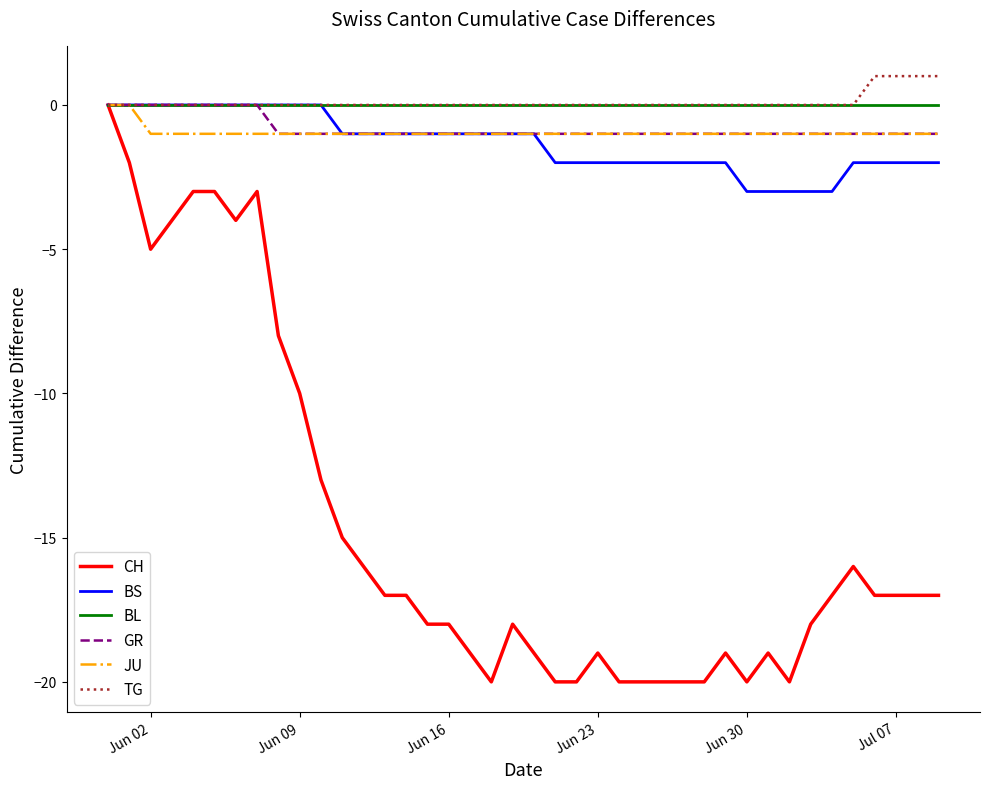

What is the smallest value displayed?

-20